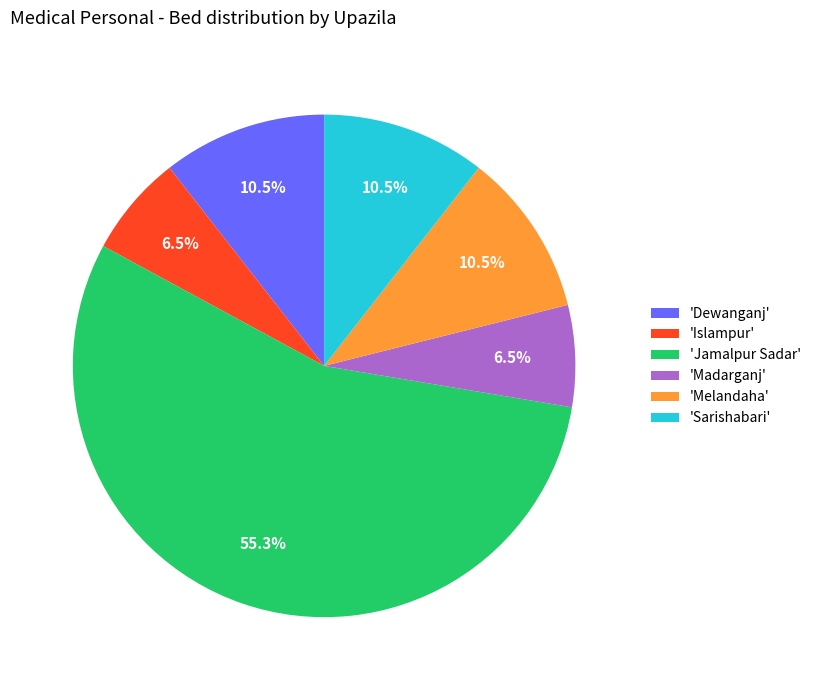

How many segments does this pie chart have?

6